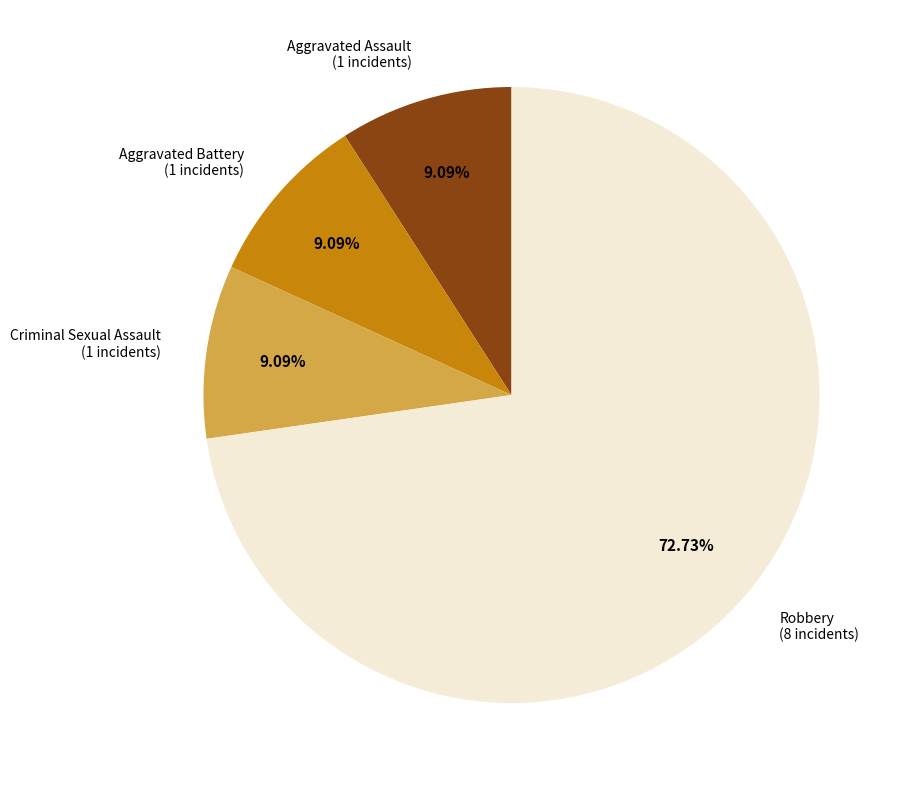

Is there a majority slice in this chart?

Yes